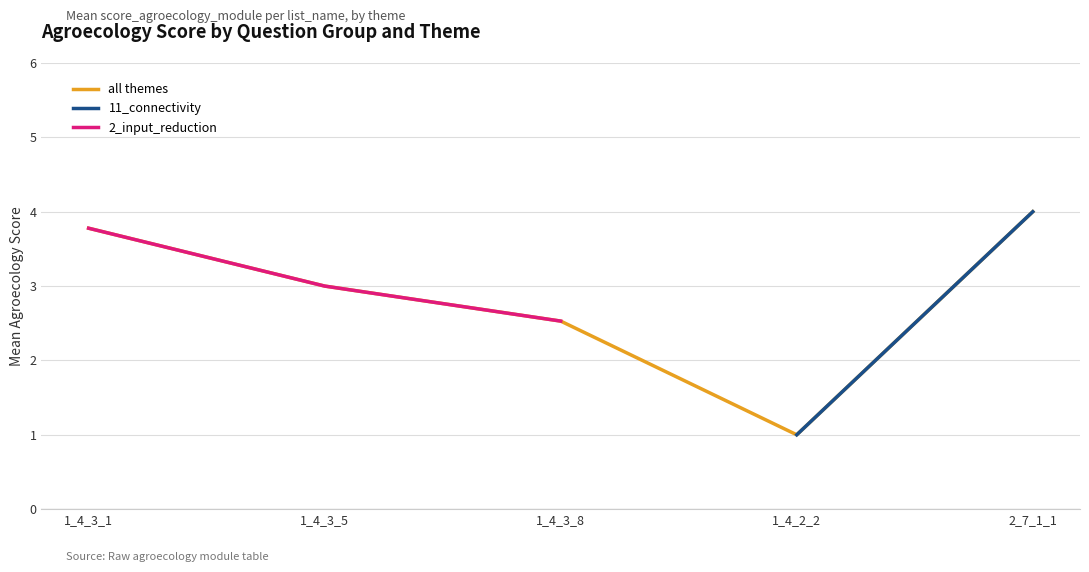

What is the label of the 4th point from the right?

1_4_3_5